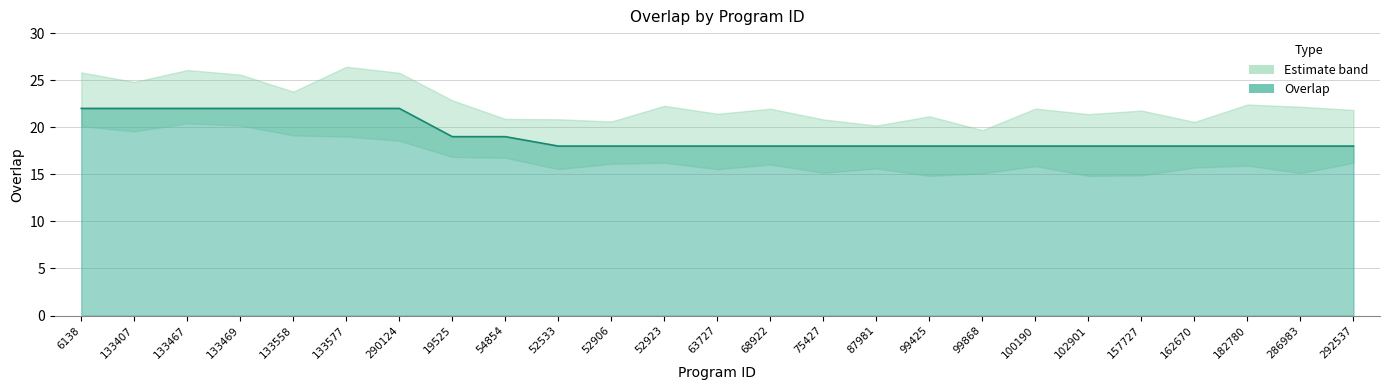

What is the label of the 21st point from the left?

157727